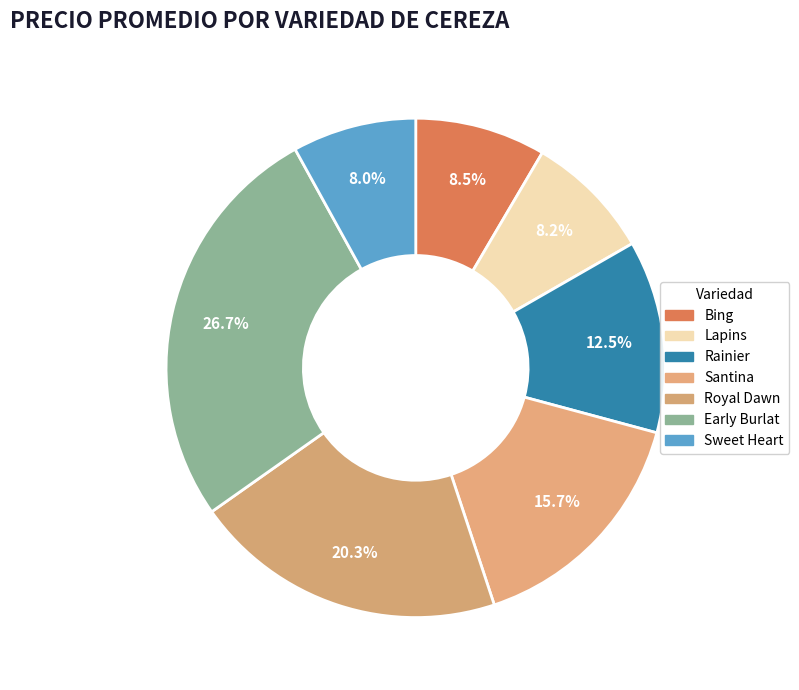

Count the number of slices in the pie.

7